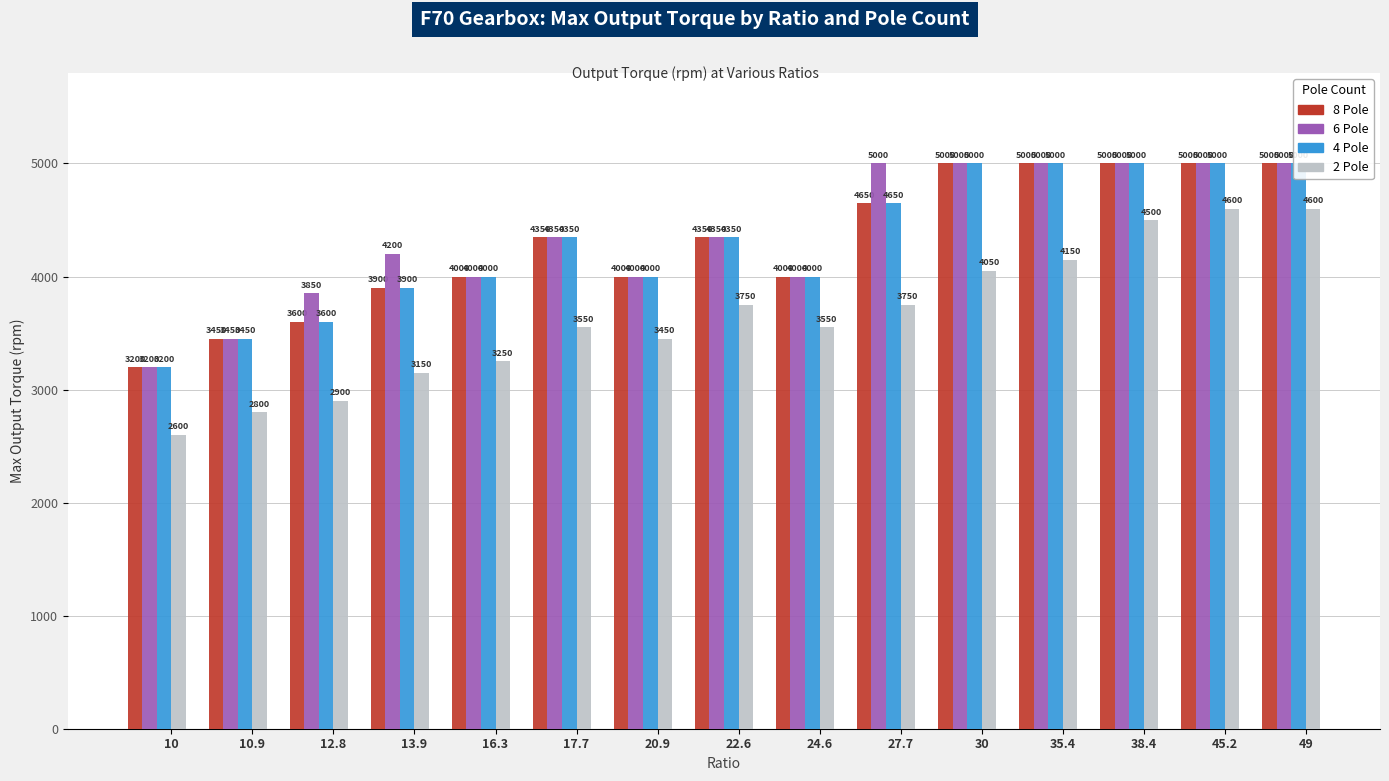

What is the total value across all series at 30?

19050